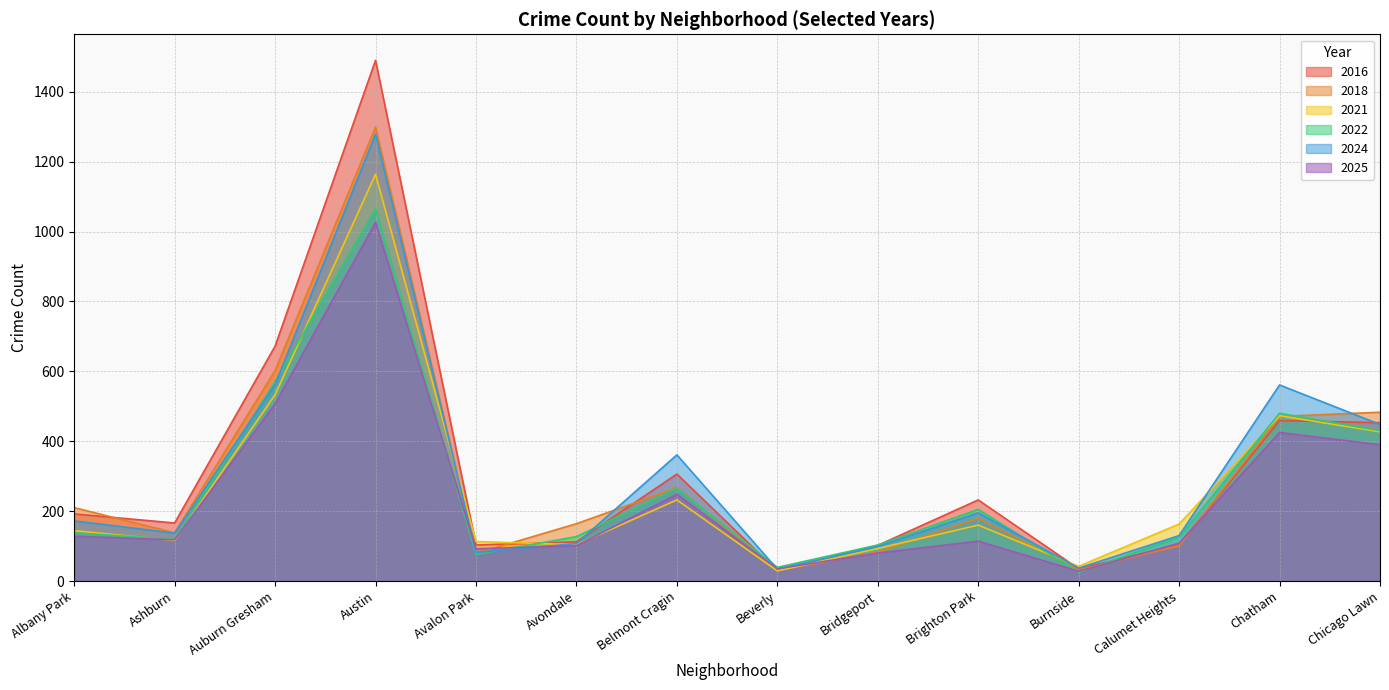

Rank the series by their maximum value, from highest to lowest.

2016, 2018, 2024, 2021, 2022, 2025